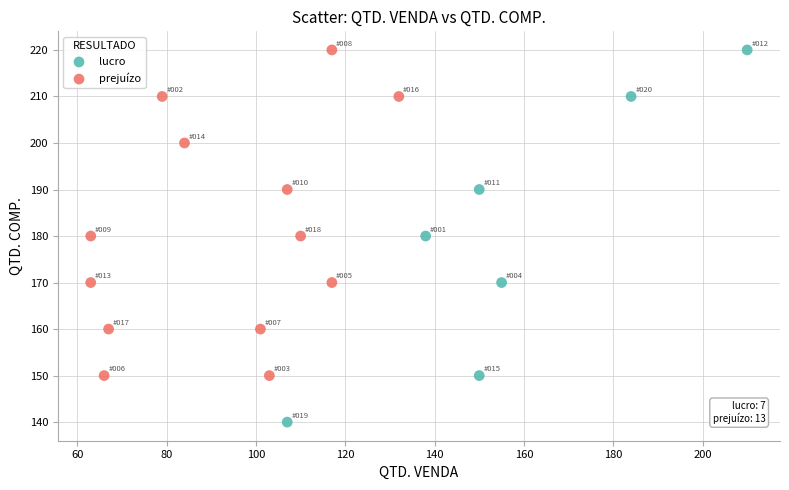

Which series reaches the minimum Y coordinate?

lucro